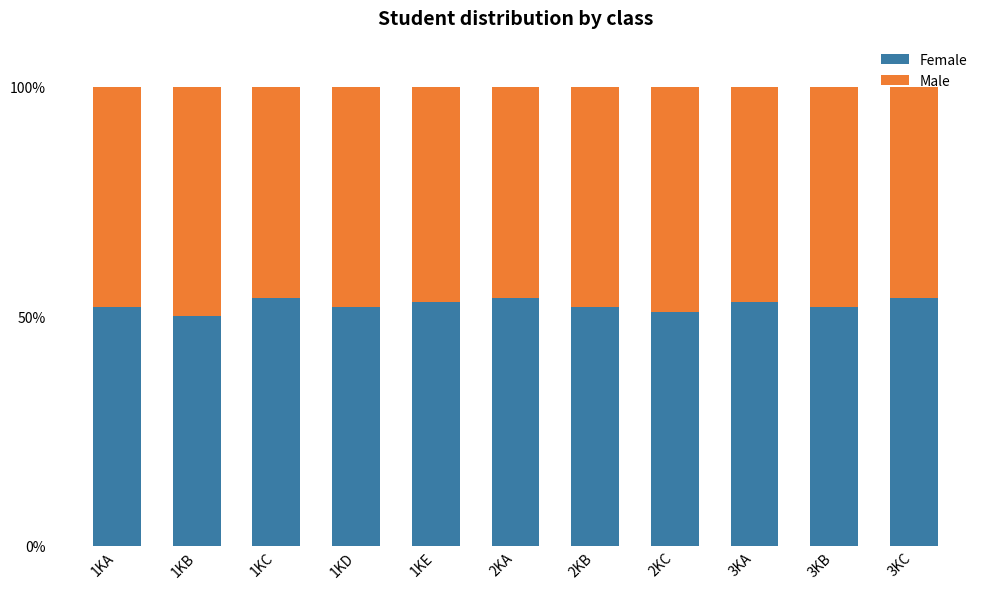

What is the total value across all series at 1KD?

100